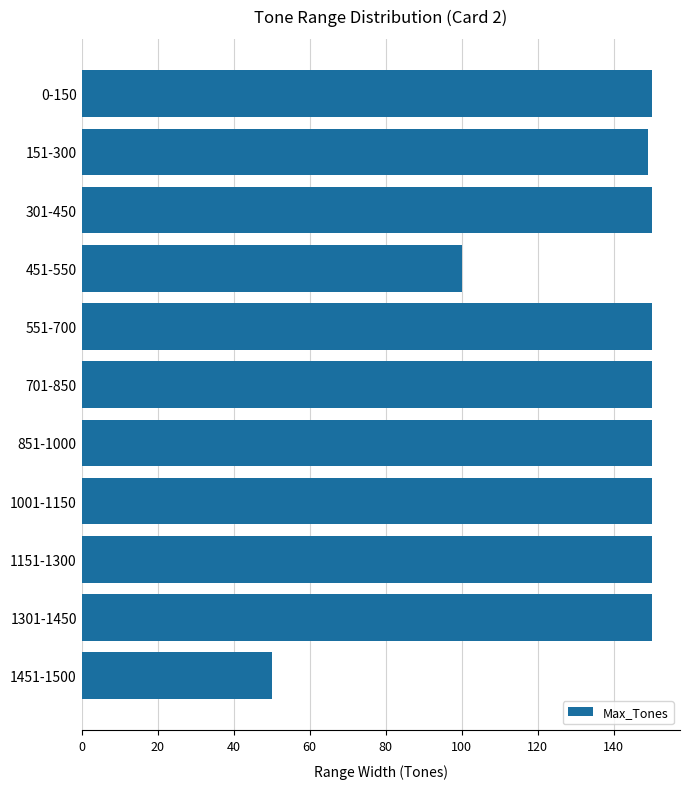

Reading top to bottom, extract all data points from this chart.

0-150=150	151-300=149	301-450=150	451-550=100	551-700=150	701-850=150	851-1000=150	1001-1150=150	1151-1300=150	1301-1450=150	1451-1500=50